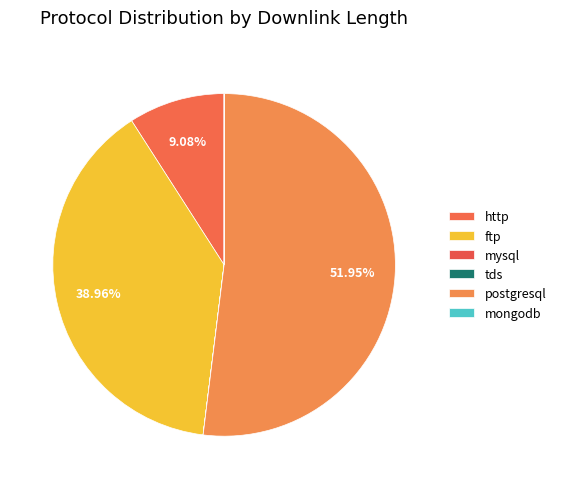

Approximately how many times larger is the value at ftp compared to postgresql?

0.8